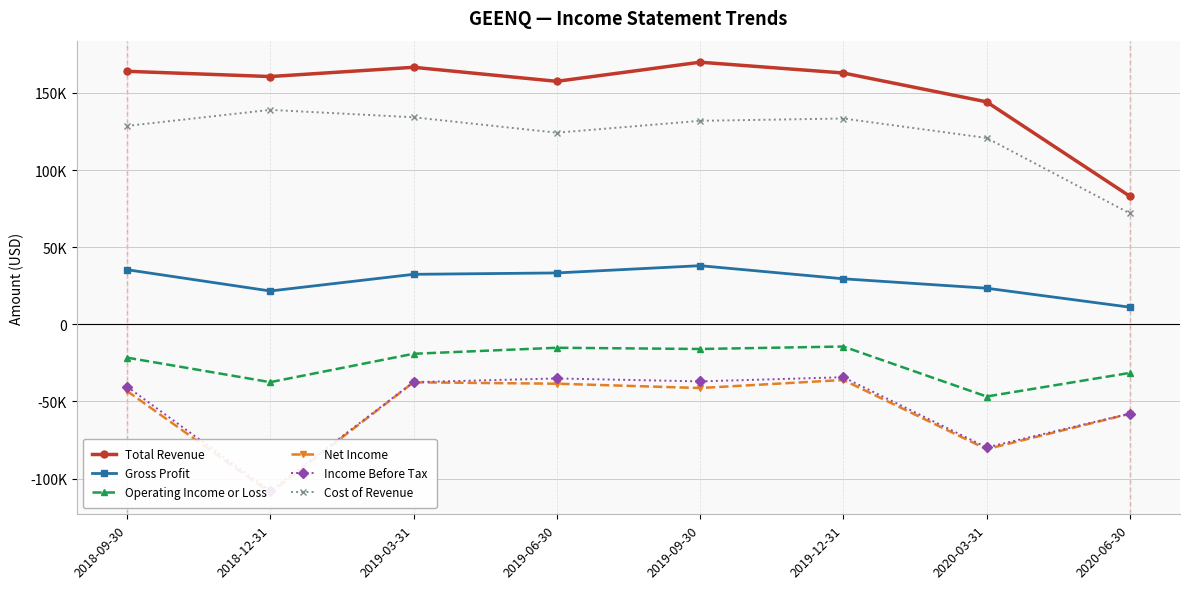

At which category does the chart reach its peak across all series?

2019-09-30